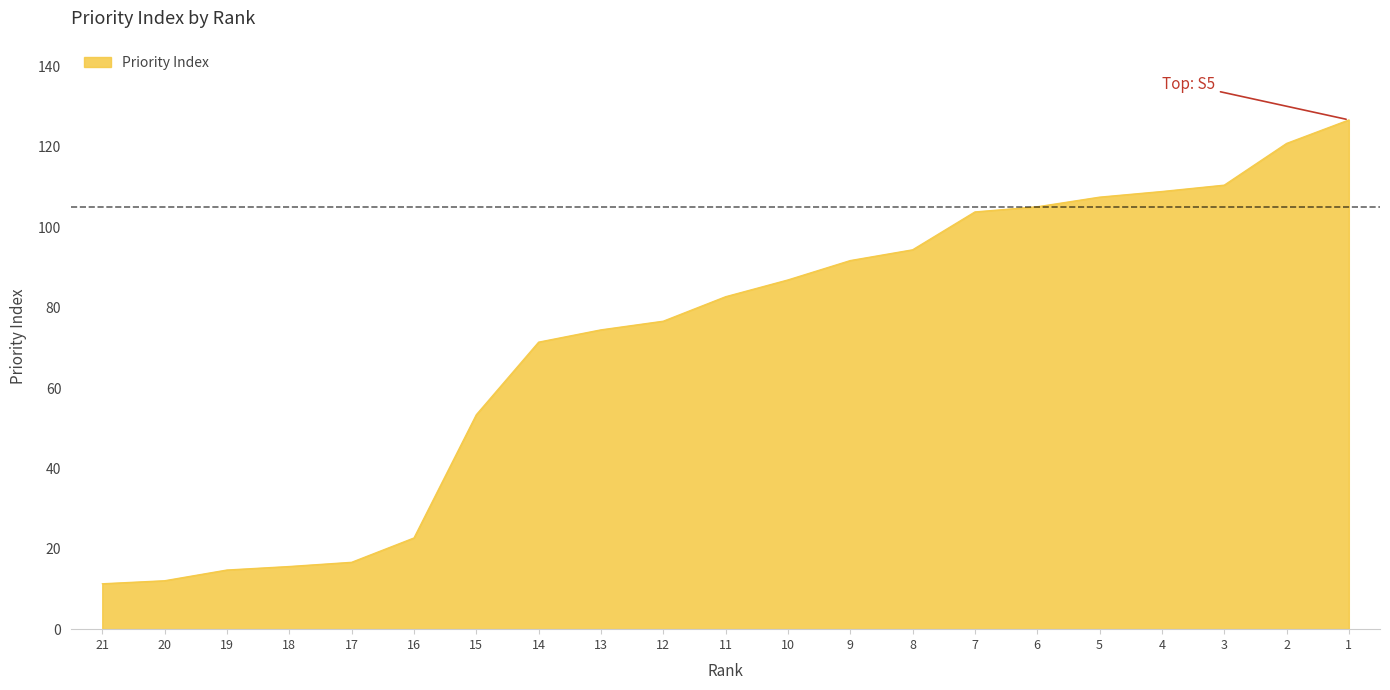

What is the difference between the values at 5 and 7?

3.7